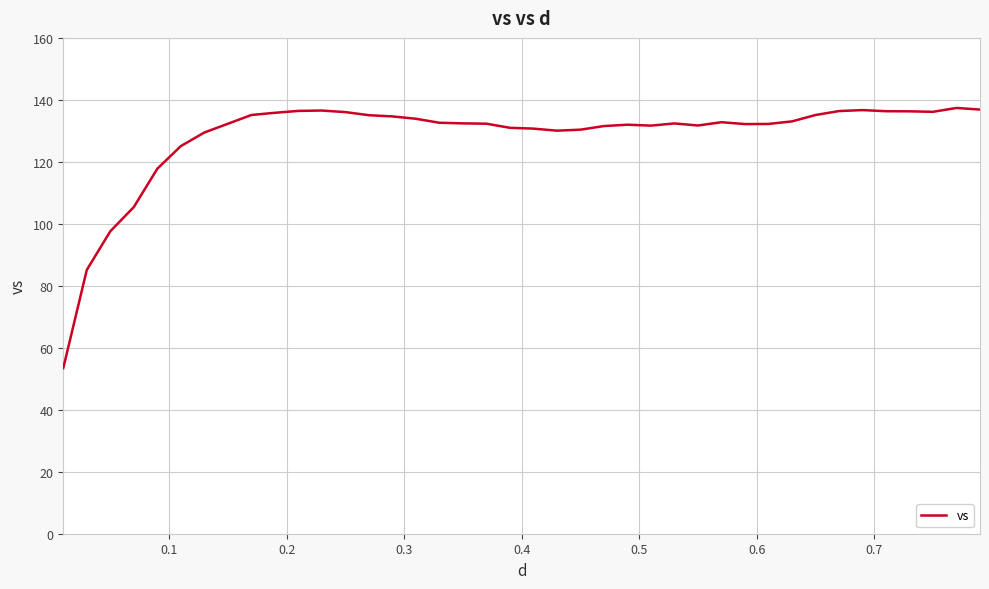

What is the sum of all values?

5130.1